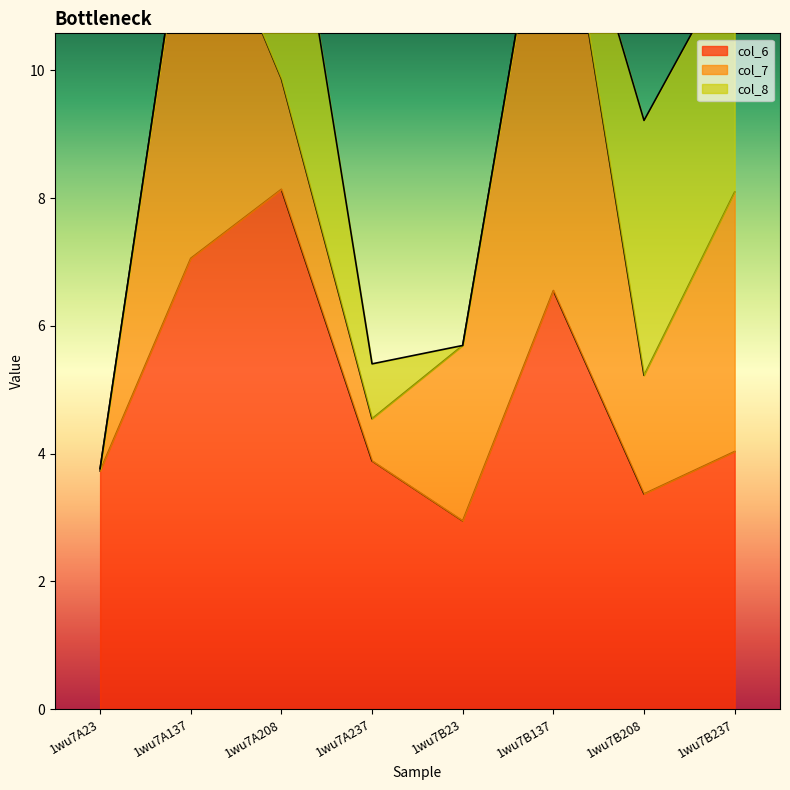

Between which two adjacent categories do col_7 and col_8 first intersect?

1wu7A137 and 1wu7A208